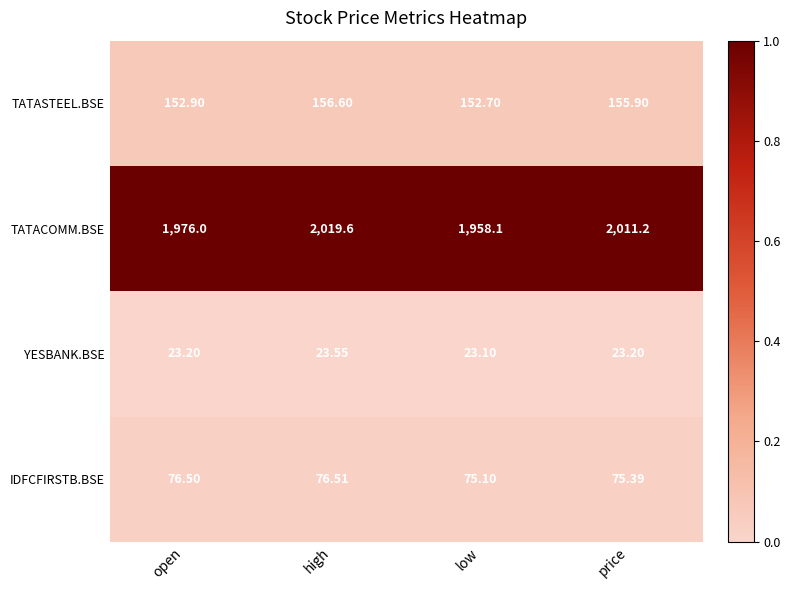

At which category is the sum across all series the highest?

high